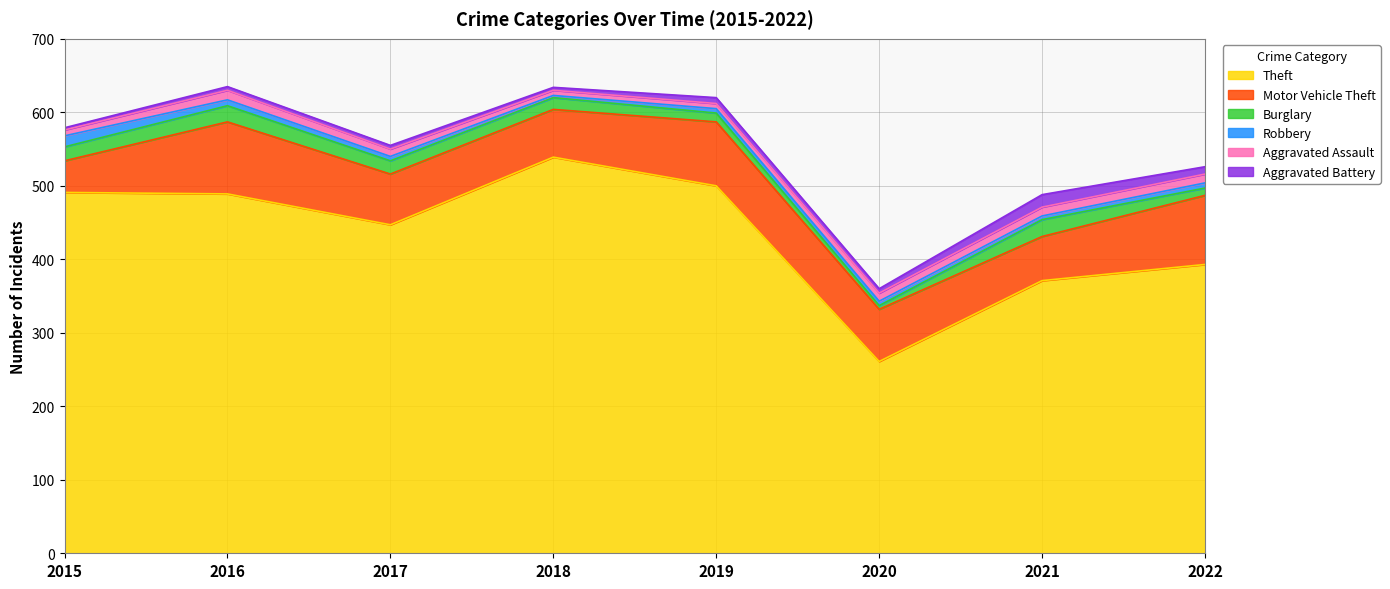

At how many categories does at least one series exceed 173?

8